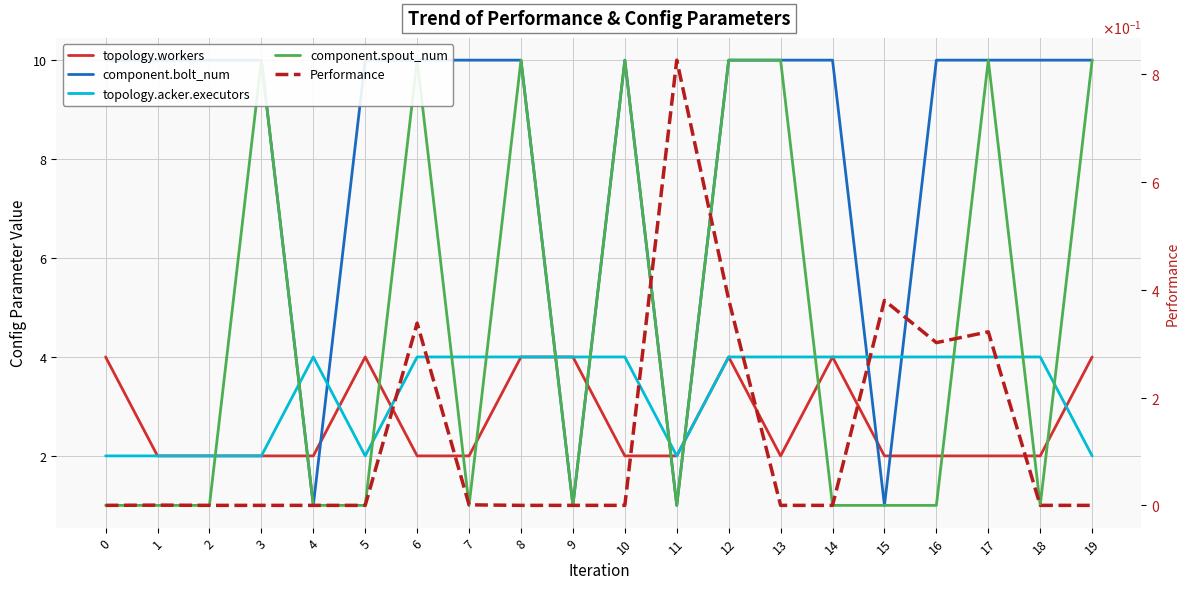

Which series changed the most between 11 and 16?

component.bolt_num